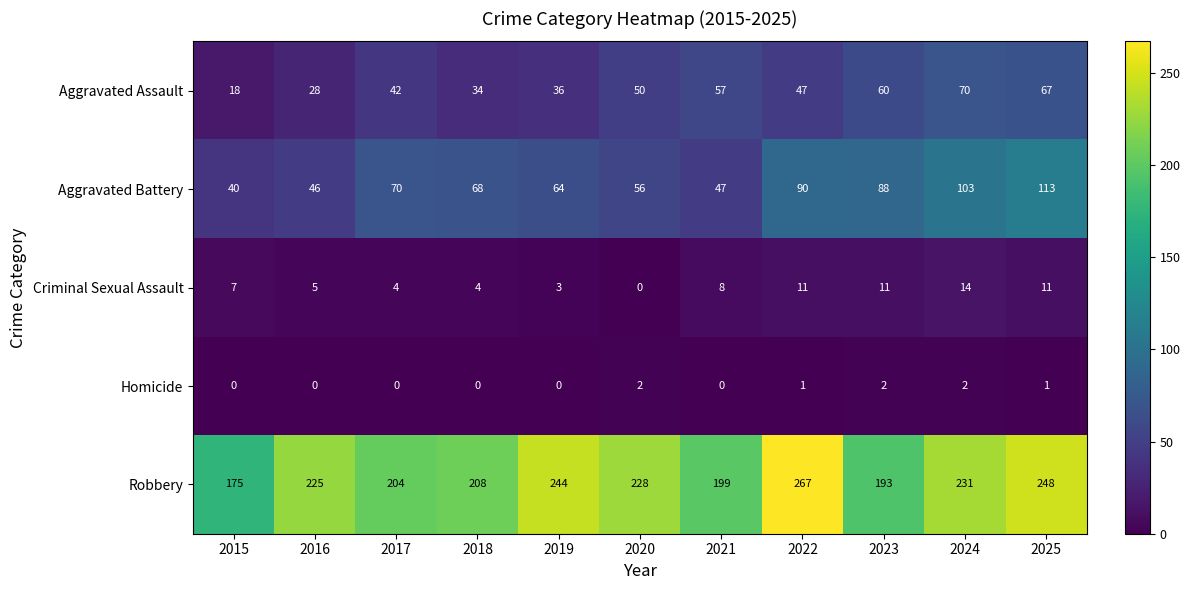

Which series has the largest range (max minus min)?

Robbery